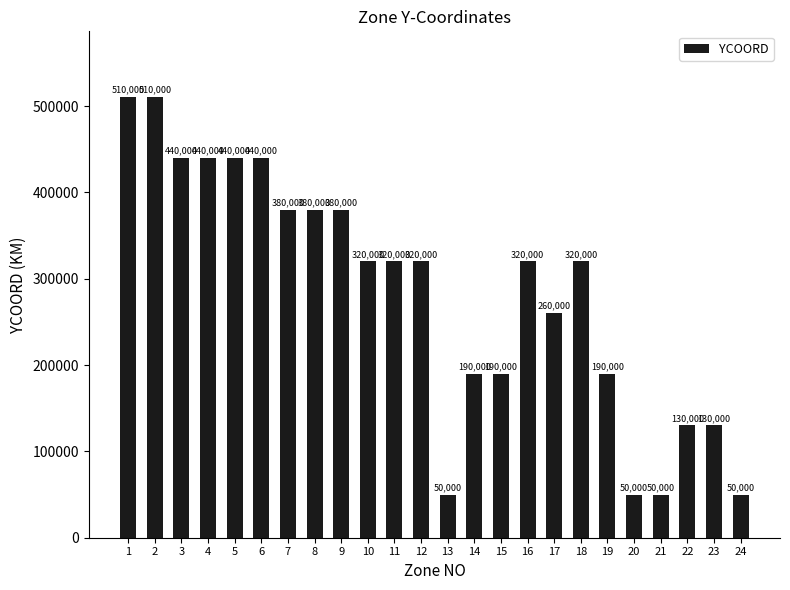

Reading left to right, transcribe all the data shown in this chart.

1=510000	2=510000	3=440000	4=440000	5=440000	6=440000	7=380000	8=380000	9=380000	10=320000	11=320000	12=320000	13=50000	14=190000	15=190000	16=320000	17=260000	18=320000	19=190000	20=50000	21=50000	22=130000	23=130000	24=50000